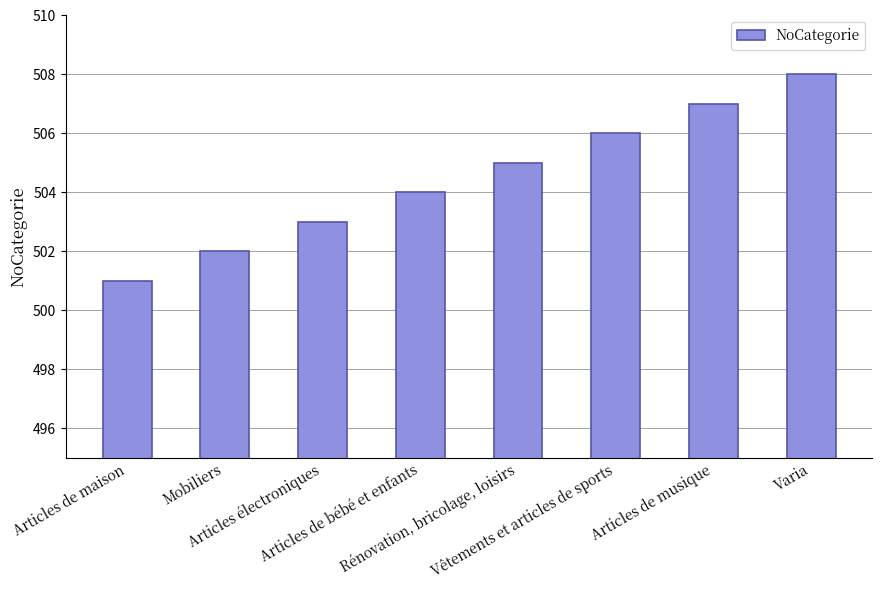

Rank the categories by value from highest to lowest.

Varia, Articles de musique, Vêtements et articles de sports, Rénovation, bricolage, loisirs, Articles de bébé et enfants, Articles électroniques, Mobiliers, Articles de maison